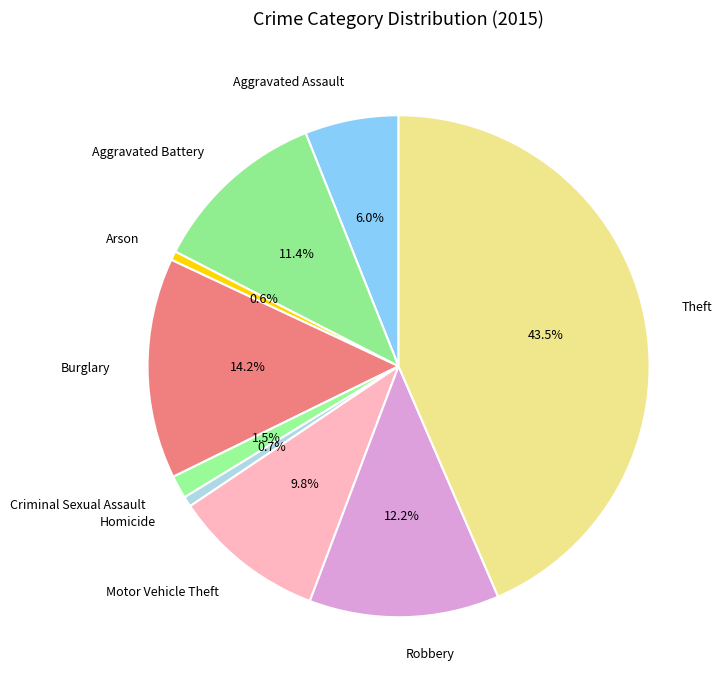

Which category has the biggest portion of the pie?

Theft